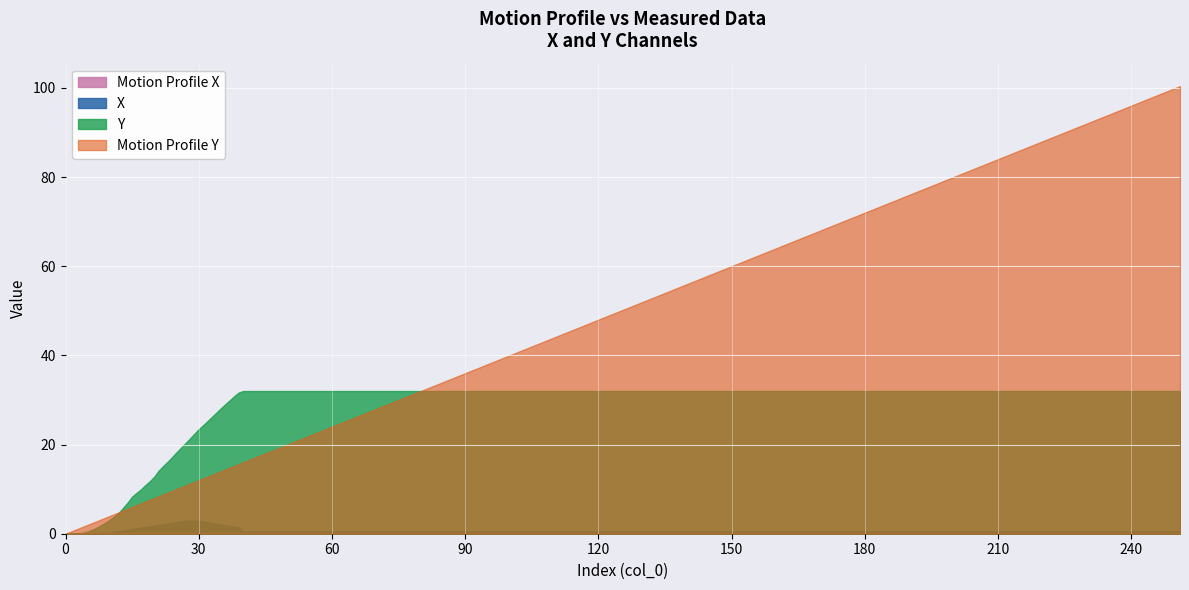

What is the average value of the Motion Profile Y series?

50.2